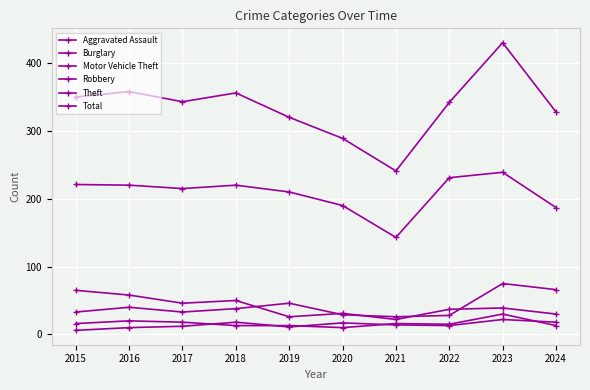

What is the sum of all Aggravated Assault values?

141